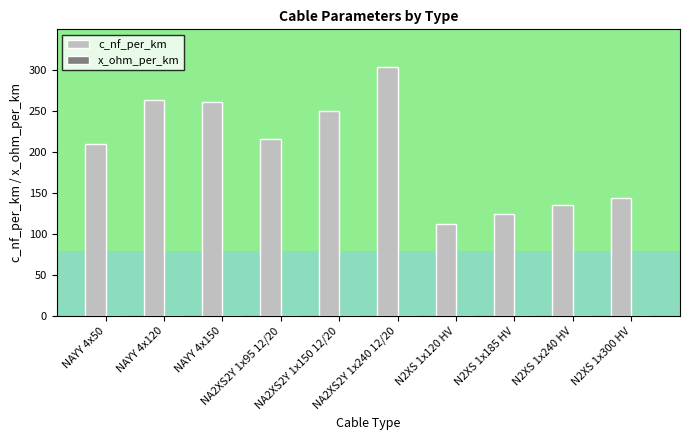

What is the maximum value shown in the chart?

304.0